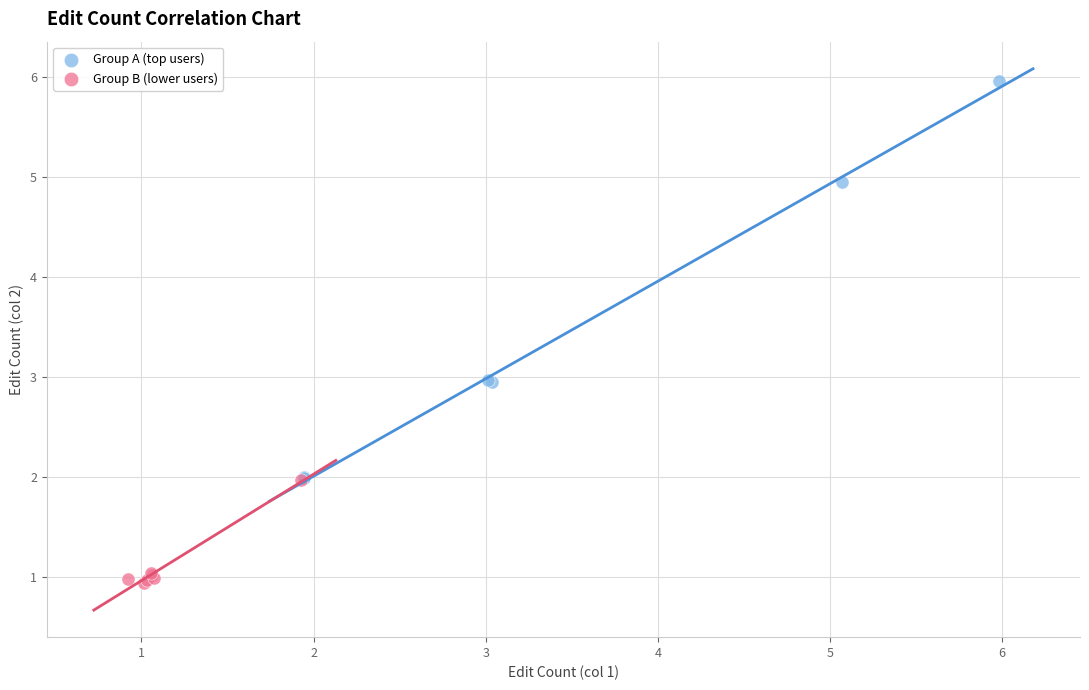

Which series contains the highest Y value?

Group A (top users)